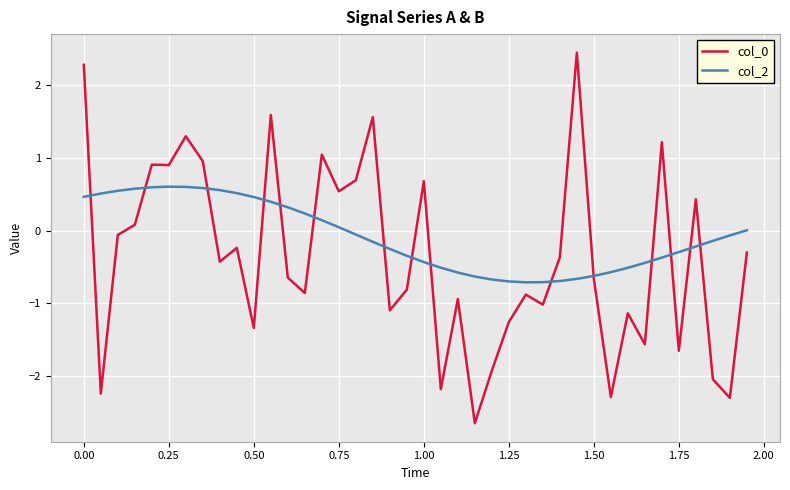

What is the greatest value displayed?

2.4